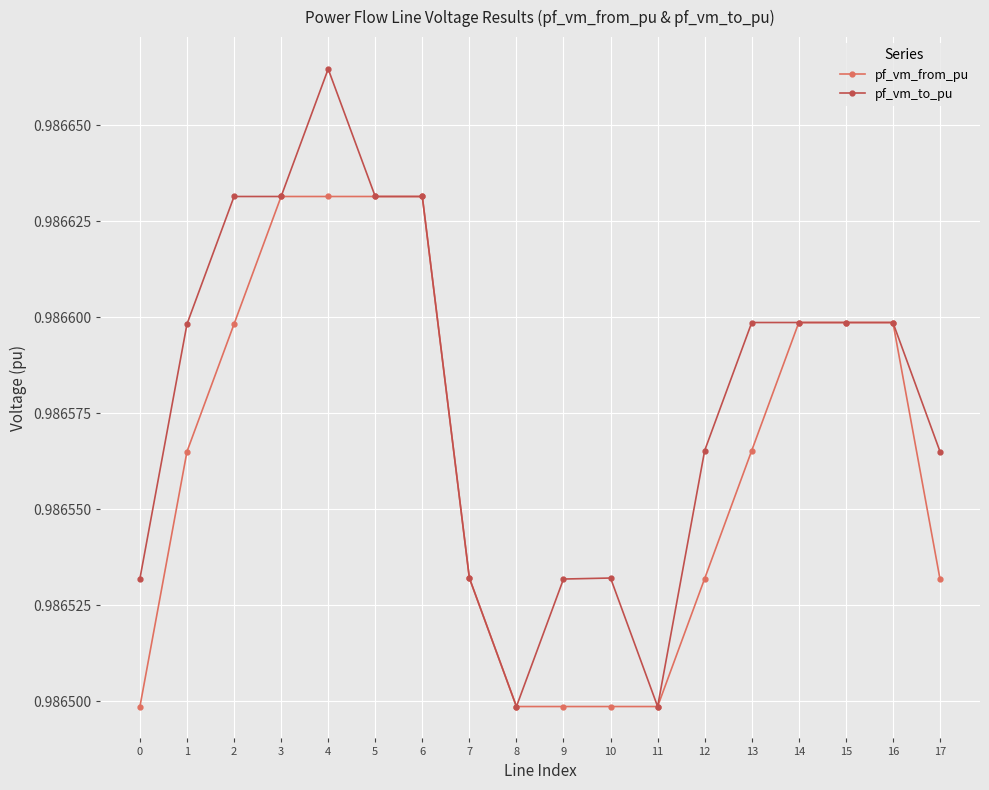

Rank the series by their average value, from highest to lowest.

pf_vm_to_pu, pf_vm_from_pu